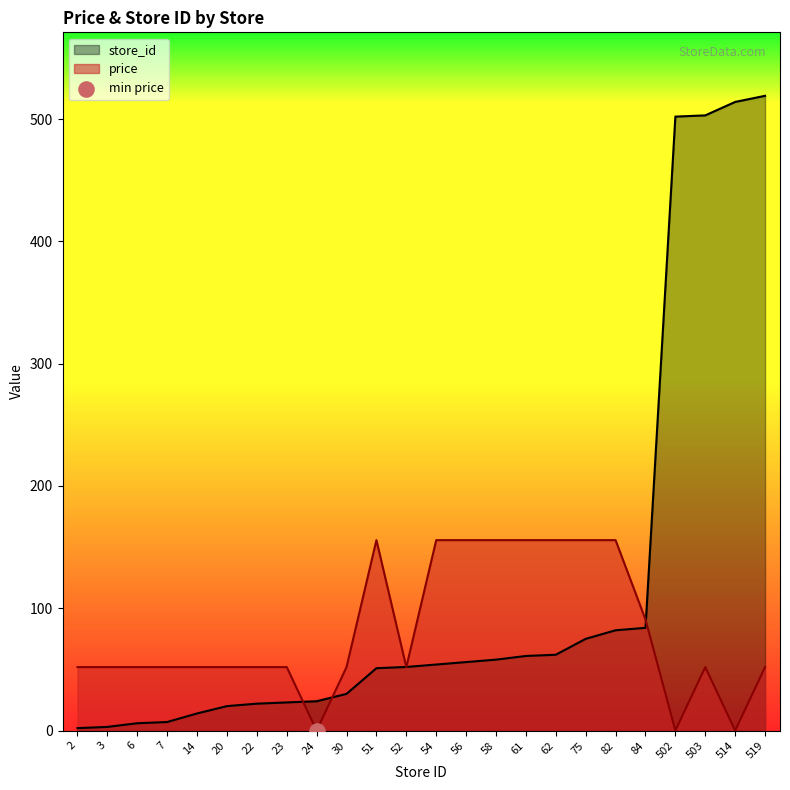

Which series contains the highest Y value?

store_id